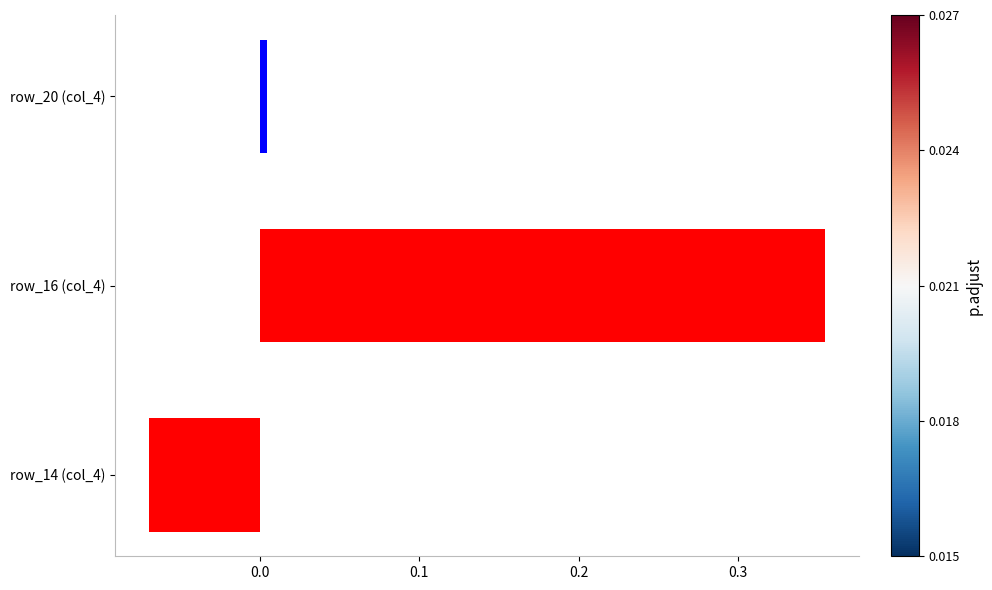

List the labels in order of value, largest first.

row_16 (col_4), row_20 (col_4), row_14 (col_4)